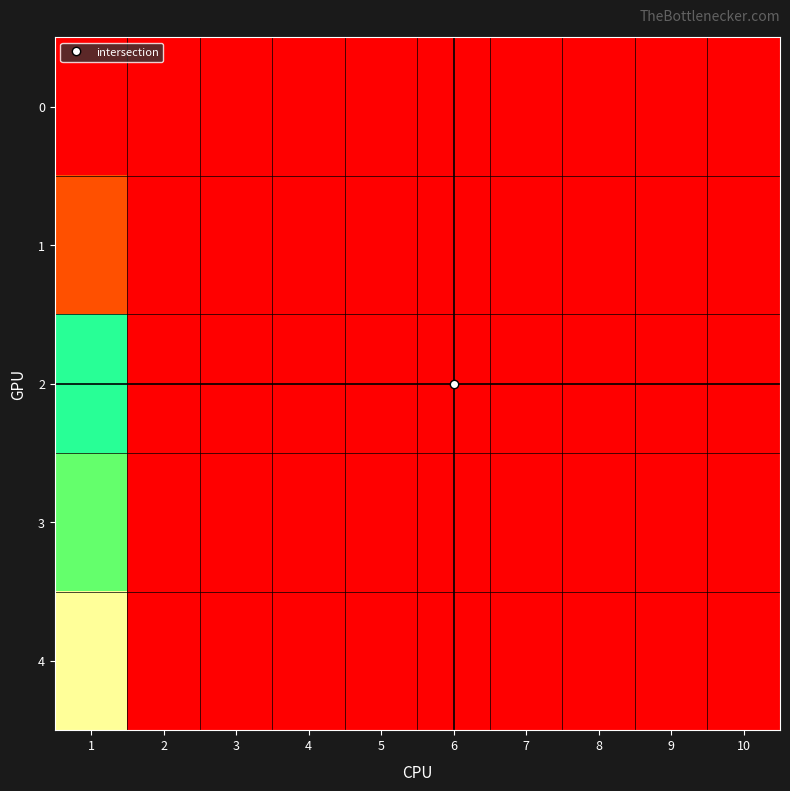

Reading left to right, what are all the values shown in this chart?

0: 1=0.0	2=0.0	3=0.0	4=0.0	5=0.0	6=0.0	7=0.0	8=0.0	9=0.0	10=0.0
1: 1=5.8	2=0.0	3=0.0	4=0.0	5=0.0	6=0.0	7=0.0	8=0.0	9=0.0	10=0.0
2: 1=20.8	2=0.0	3=0.0	4=0.0	5=0.0	6=0.0	7=0.0	8=0.0	9=0.0	10=0.0
3: 1=19.0	2=0.0	3=0.0	4=0.0	5=0.0	6=0.0	7=0.0	8=0.0	9=0.0	10=0.0
4: 1=36.6	2=0.0	3=0.0	4=0.0	5=0.0	6=0.0	7=0.0	8=0.0	9=0.0	10=0.0